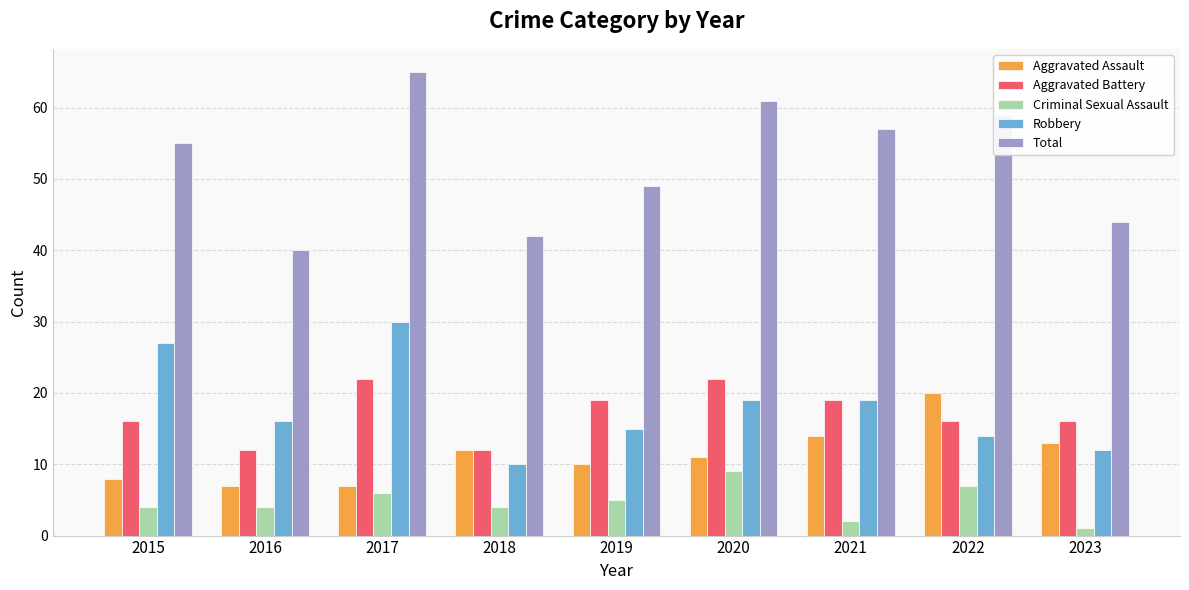

How many categories are shown in the chart?

9